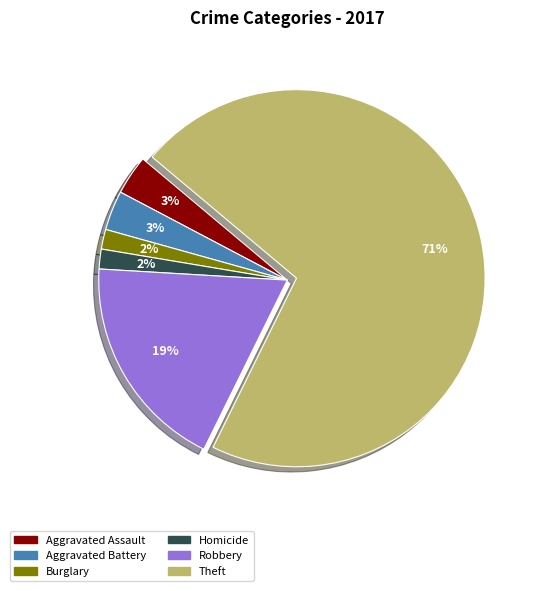

Which slice represents more than half of the pie?

Theft